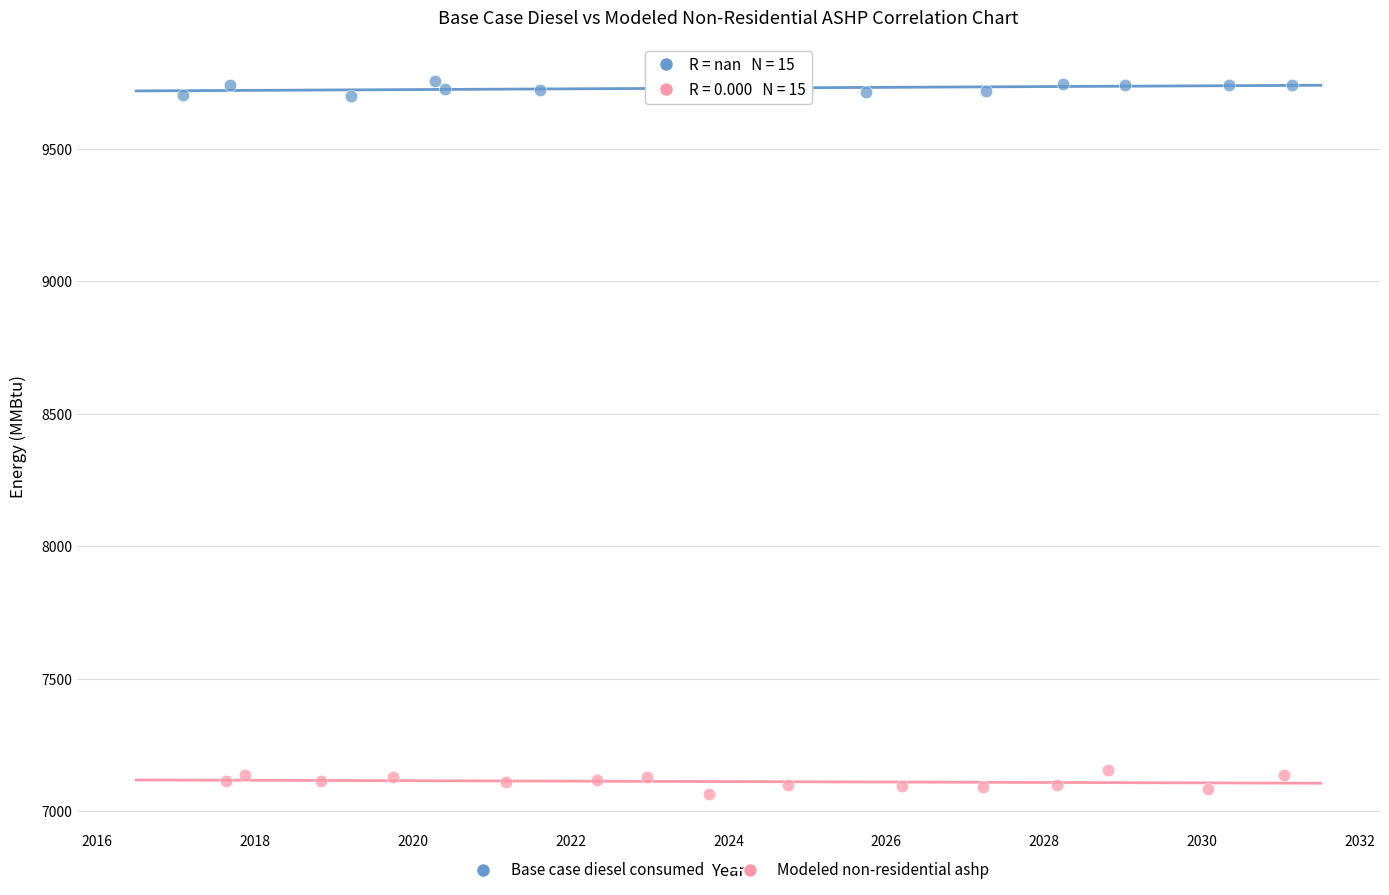

Which series contains the lowest Y value?

Modeled non-residential ashp